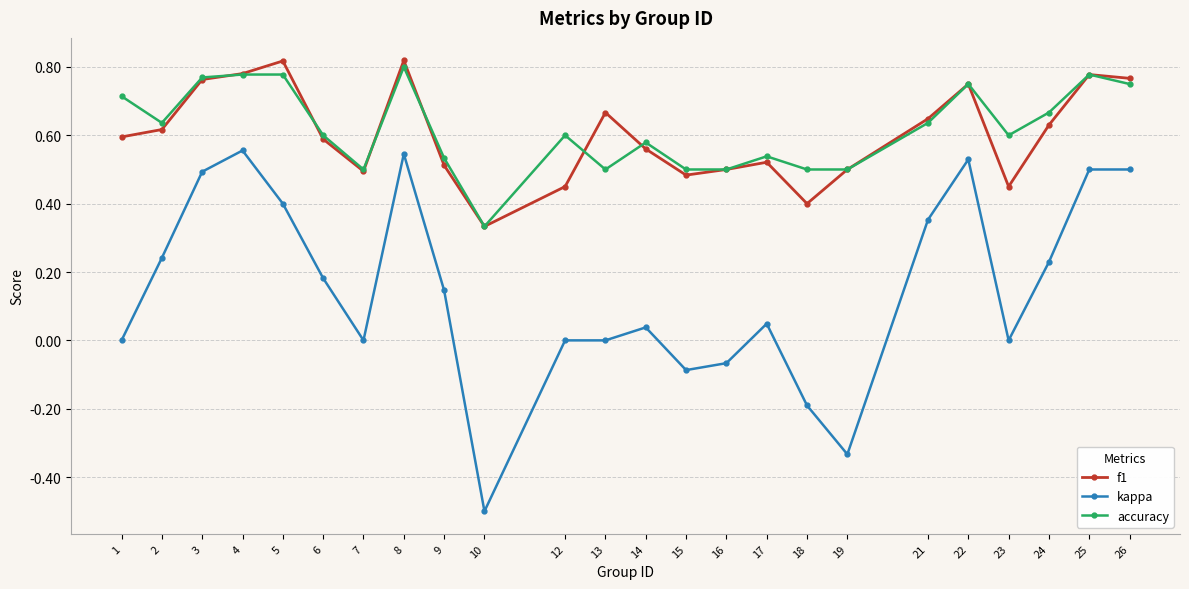

Is it true that f1 equals 0.5 at 19?

True